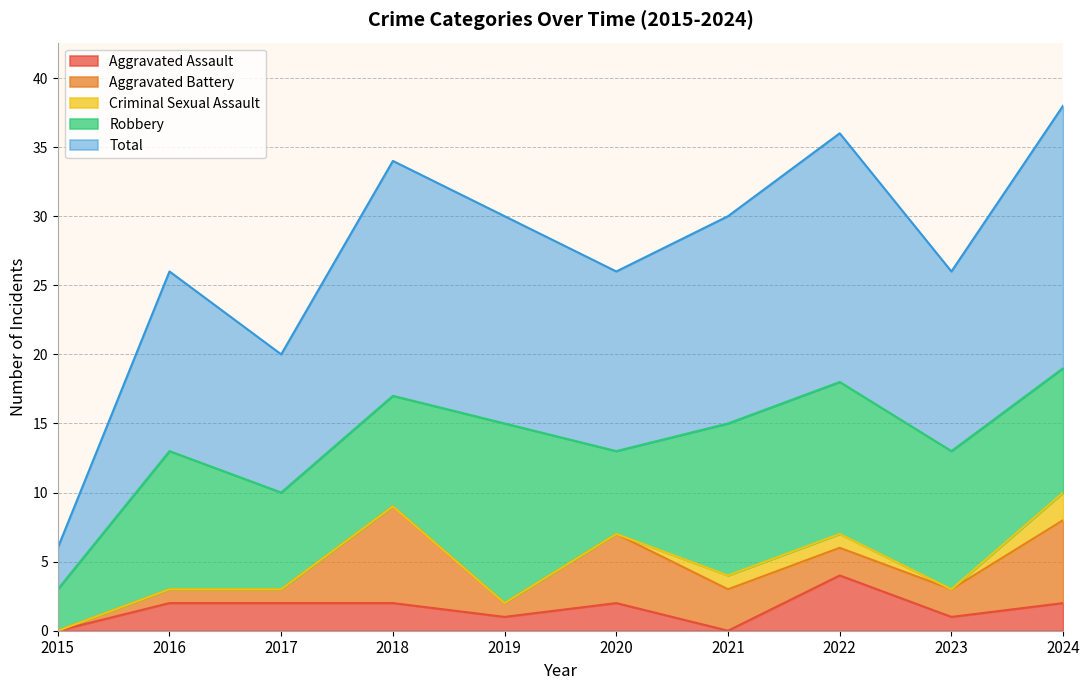

At 2020, list the series in order from largest to smallest.

Total, Robbery, Aggravated Battery, Aggravated Assault, Criminal Sexual Assault